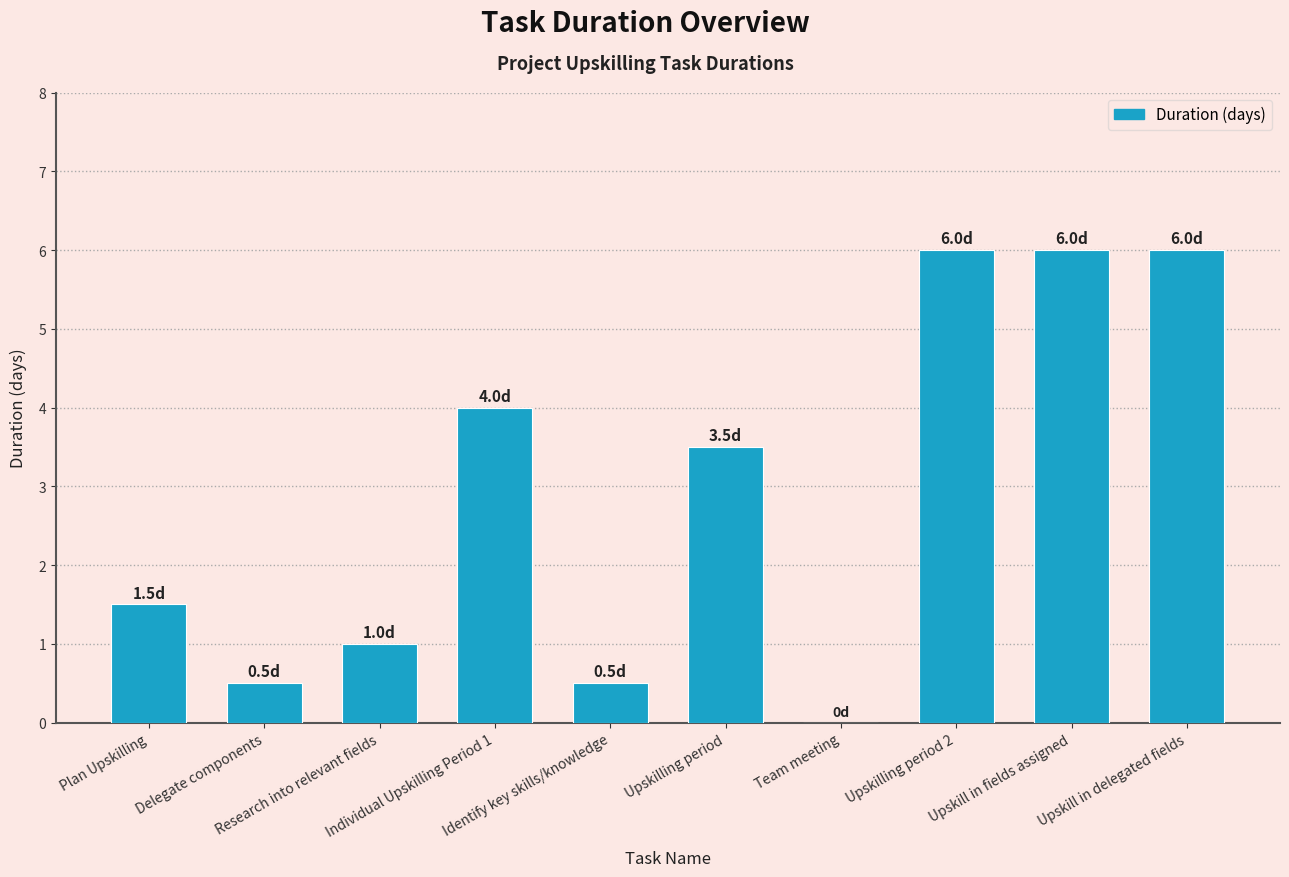

What is the maximum value shown in the chart?

6.0